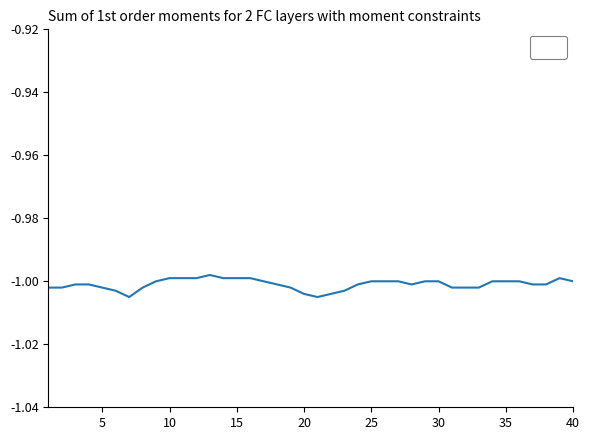

Does the chart have visible grid lines?

No